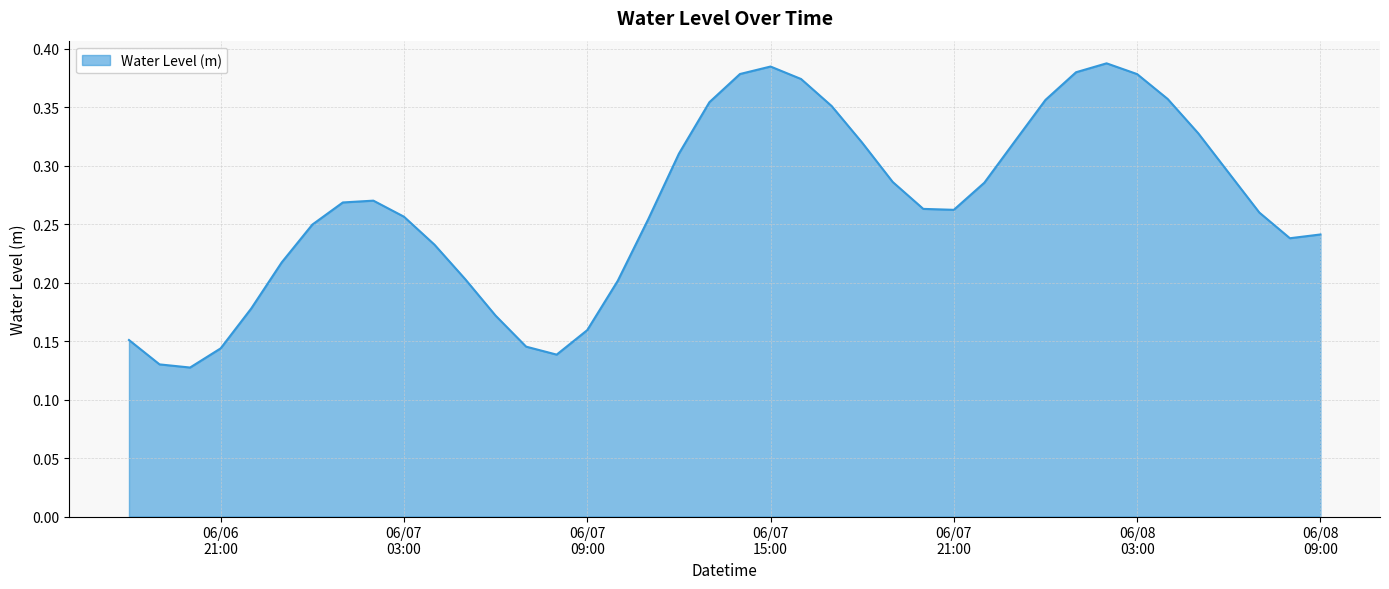

Rank the categories by value from lowest to highest.

2024-06-06 20:00:00, 2024-06-06 19:00:00, 2024-06-07 08:00:00, 2024-06-06 21:00:00, 2024-06-07 07:00:00, 2024-06-06 18:00:00, 2024-06-07 09:00:00, 2024-06-07 06:00:00, 2024-06-06 22:00:00, 2024-06-07 10:00:00, 2024-06-07 05:00:00, 2024-06-06 23:00:00, 2024-06-07 04:00:00, 2024-06-08 08:00:00, 2024-06-08 09:00:00, 2024-06-07 00:00:00, 2024-06-07 11:00:00, 2024-06-07 03:00:00, 2024-06-08 07:00:00, 2024-06-07 21:00:00, 2024-06-07 20:00:00, 2024-06-07 01:00:00, 2024-06-07 02:00:00, 2024-06-07 22:00:00, 2024-06-07 19:00:00, 2024-06-08 06:00:00, 2024-06-07 12:00:00, 2024-06-07 18:00:00, 2024-06-07 23:00:00, 2024-06-08 05:00:00, 2024-06-07 17:00:00, 2024-06-07 13:00:00, 2024-06-08 00:00:00, 2024-06-08 04:00:00, 2024-06-07 16:00:00, 2024-06-08 03:00:00, 2024-06-07 14:00:00, 2024-06-08 01:00:00, 2024-06-07 15:00:00, 2024-06-08 02:00:00